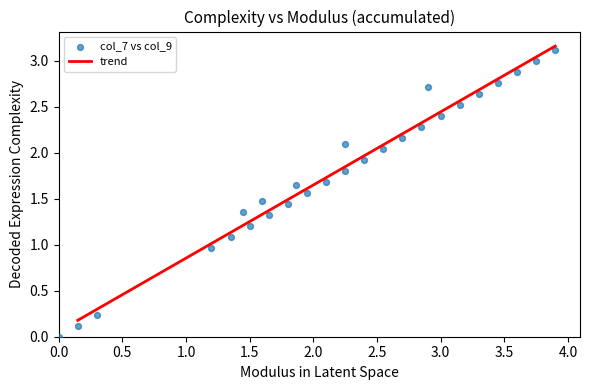

What is the range of Y values (max minus min)?

3.1